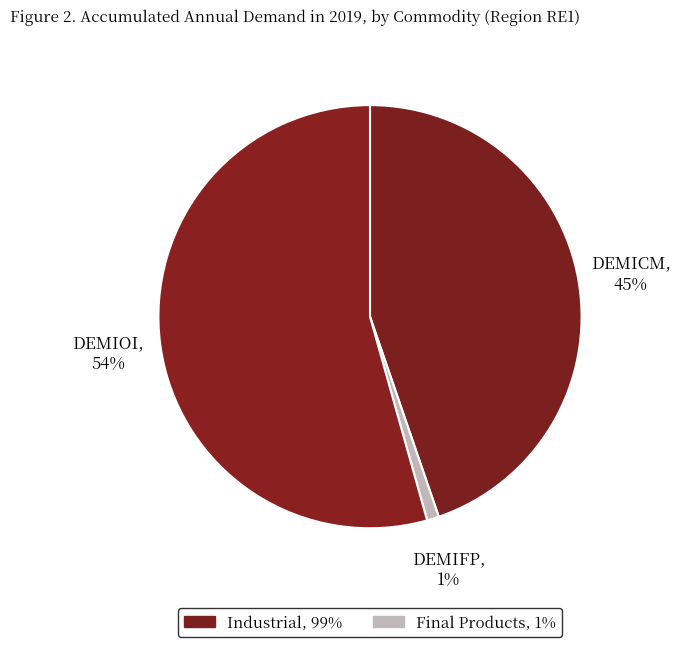

How many slices are in this pie chart?

3